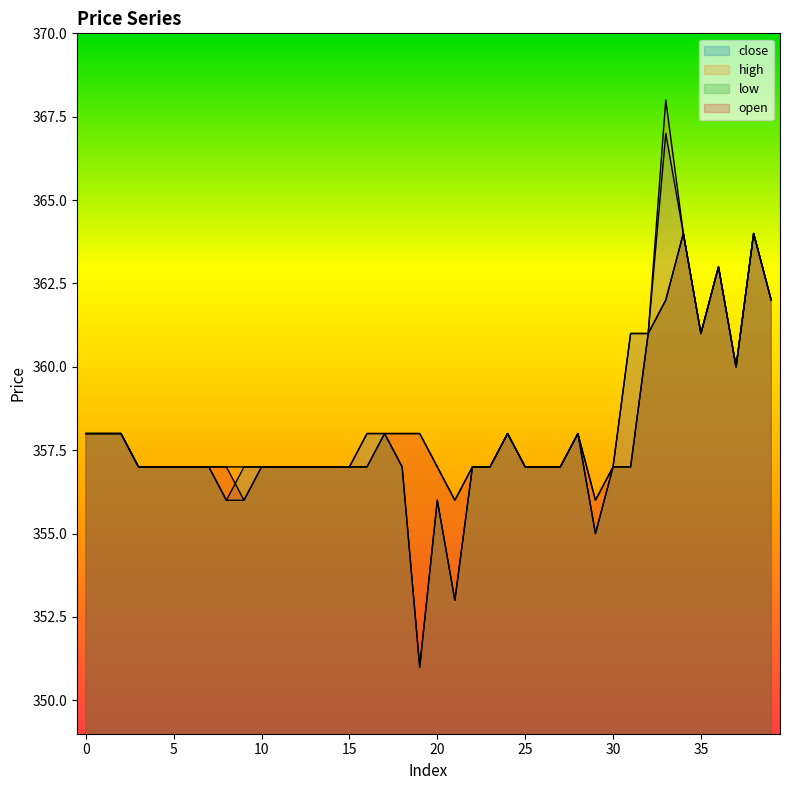

True or false: close has a value of 364 at 34.

True